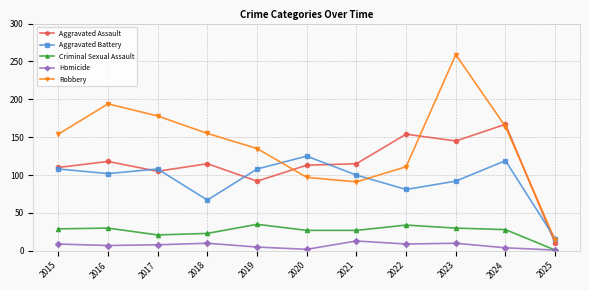

The Aggravated Battery series shows 16 at 2025. True or false?

True